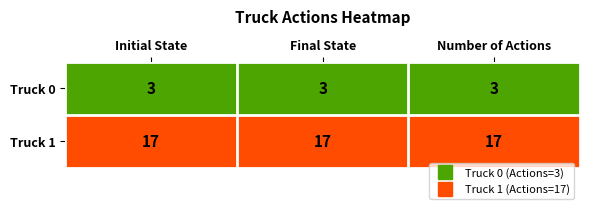

What is the difference between the highest and lowest values at Initial State?

14